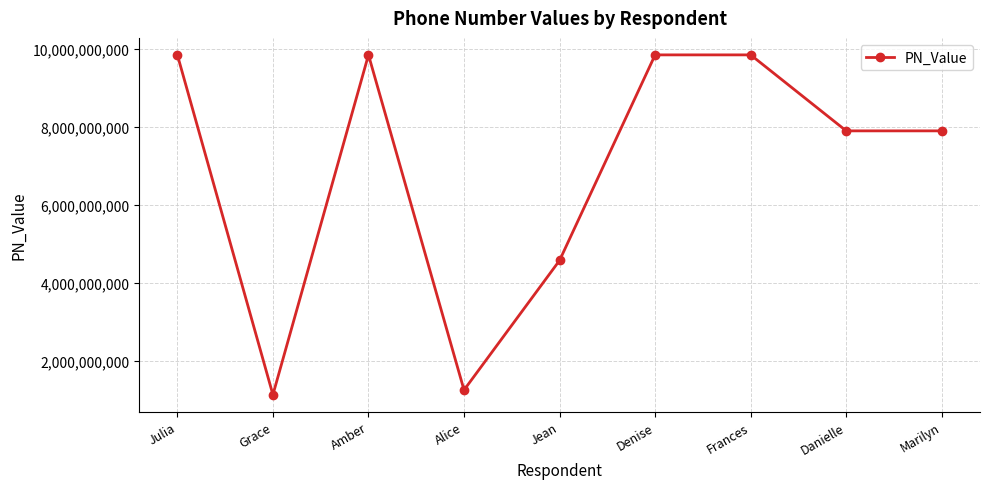

What position from the left is Grace?

2